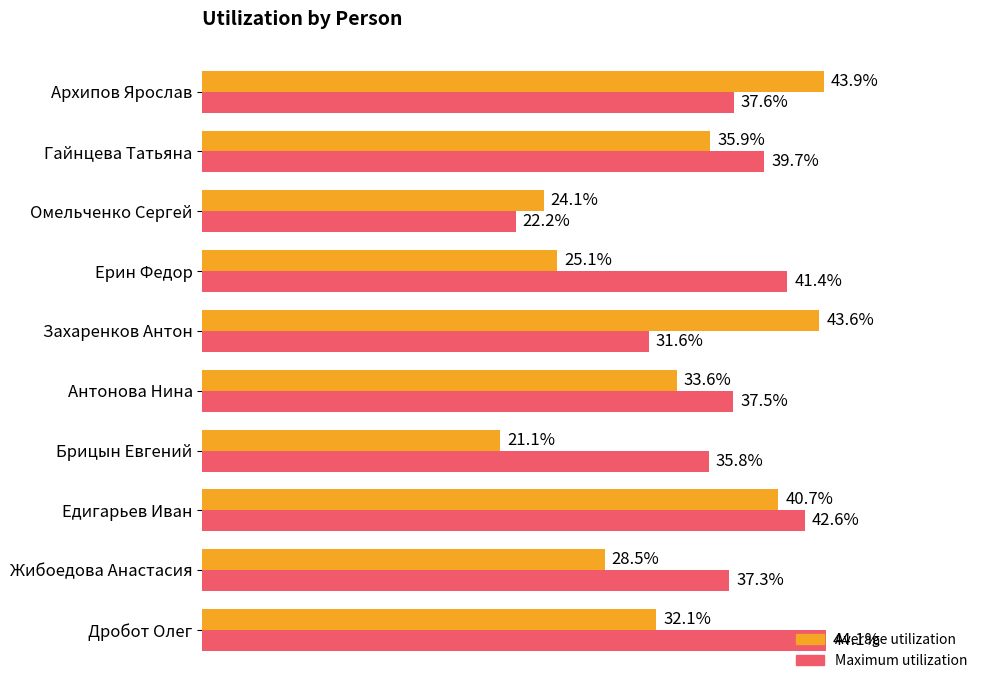

What are all the series names shown in the legend?

Average utilization, Maximum utilization